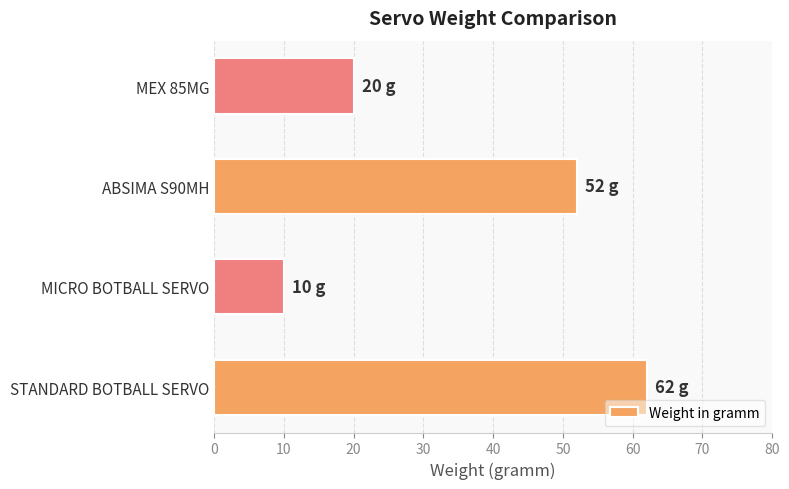

Count the number of categories in the chart.

4